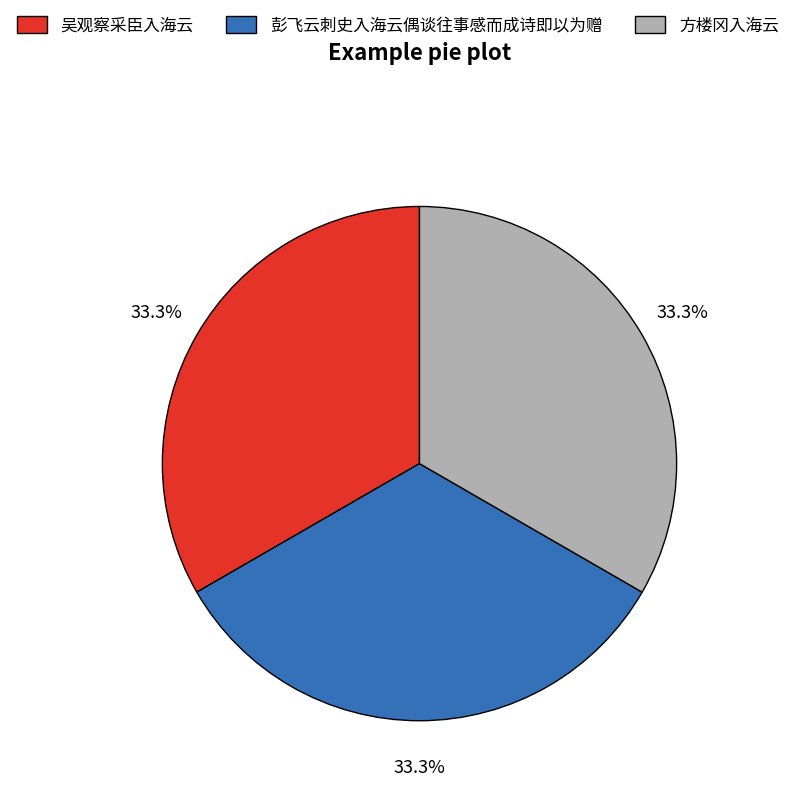

What portion of the pie excludes 彭飞云刺史入海云偶谈往事感而成诗即以为赠?

66.7%